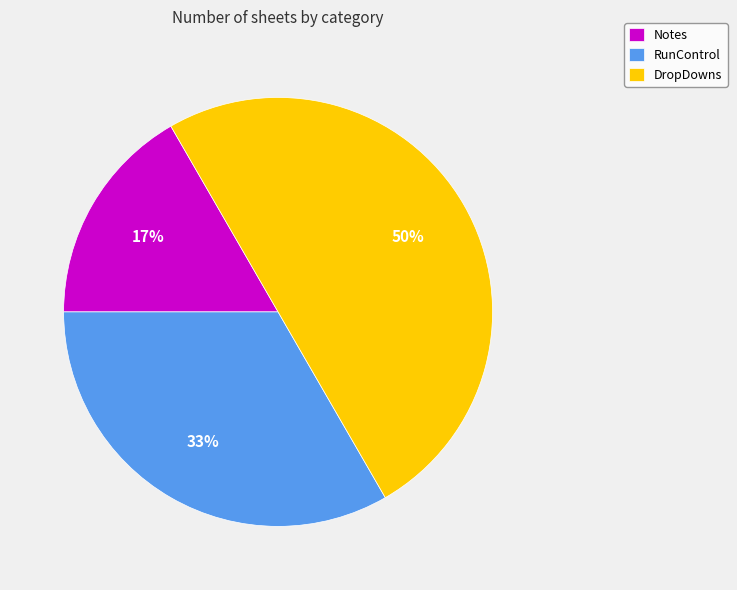

Which has a higher value, Notes or RunControl?

RunControl